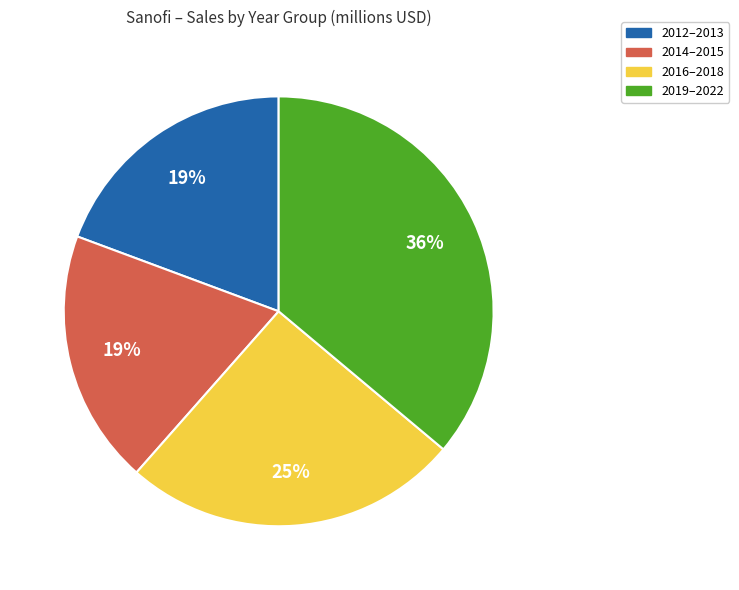

To the nearest percent, what is the average slice percentage?

25%